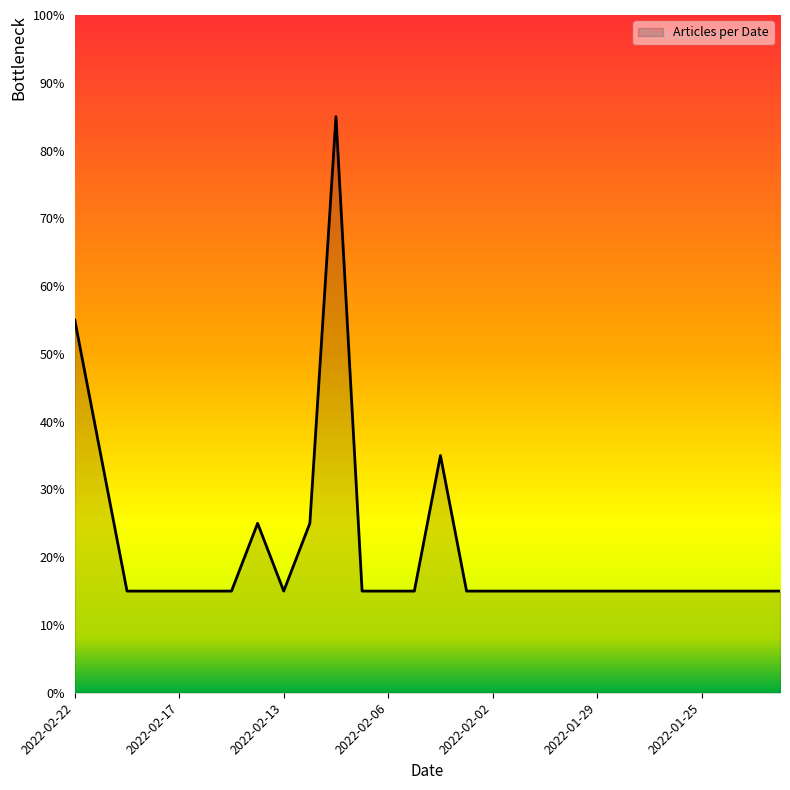

At which category does the chart reach its peak across all series?

2022-02-08